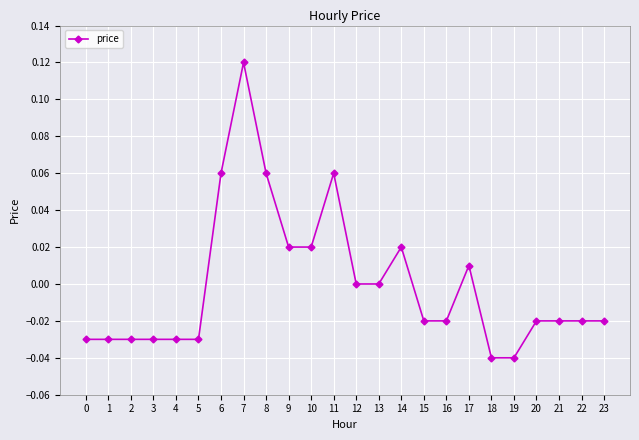

Which label corresponds to the largest value in the chart?

7